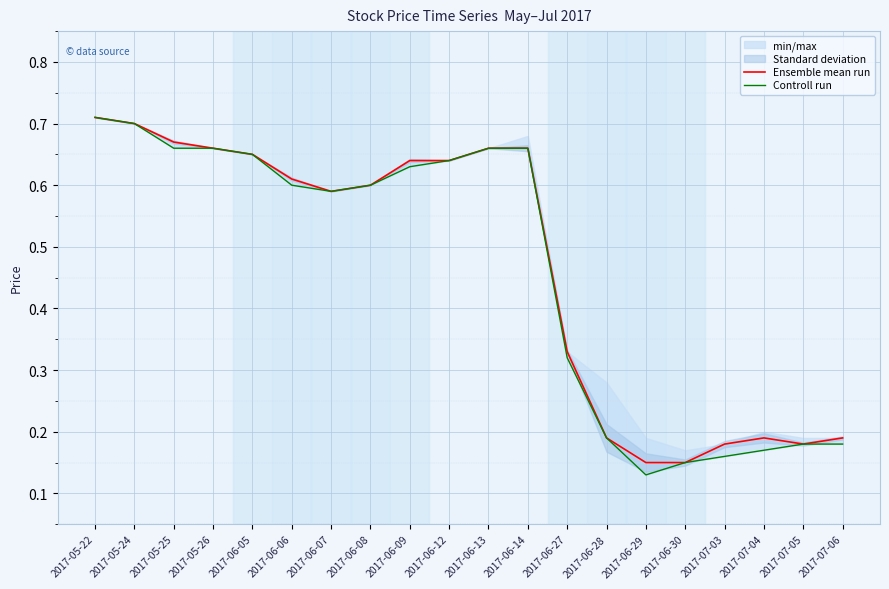

Is the value of Controll run at 2017-07-05 greater than the value of Ensemble mean run at 2017-06-09?

No